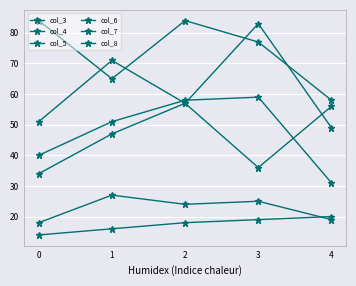

The value of col_8 at 4 is 58. True or false?

True